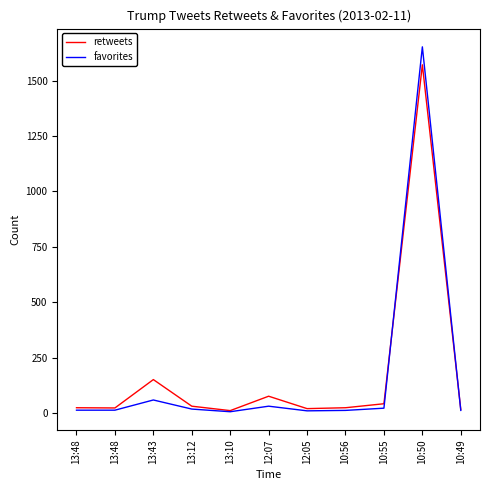

True or false: retweets has more than 1 points higher than both neighbors.

True